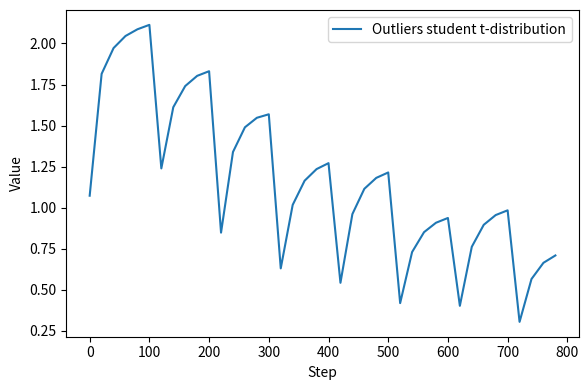

What is the smallest value displayed?

0.3